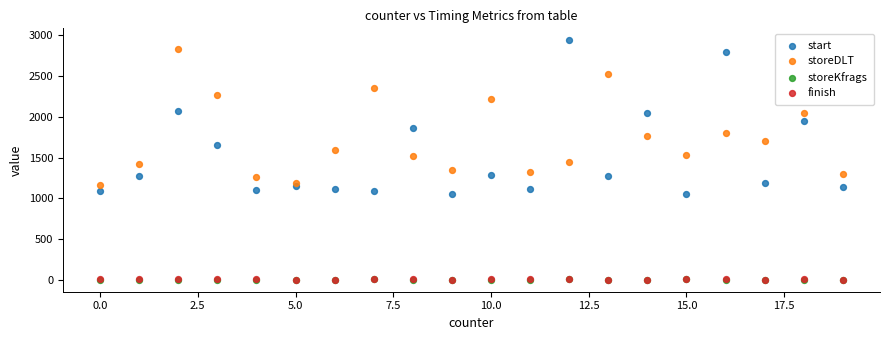

Which series has the widest spread of Y values?

start